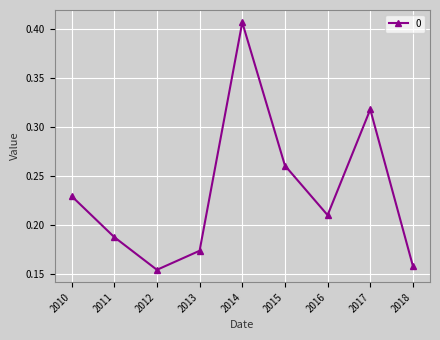

Which category has the lowest value across all series?

2012